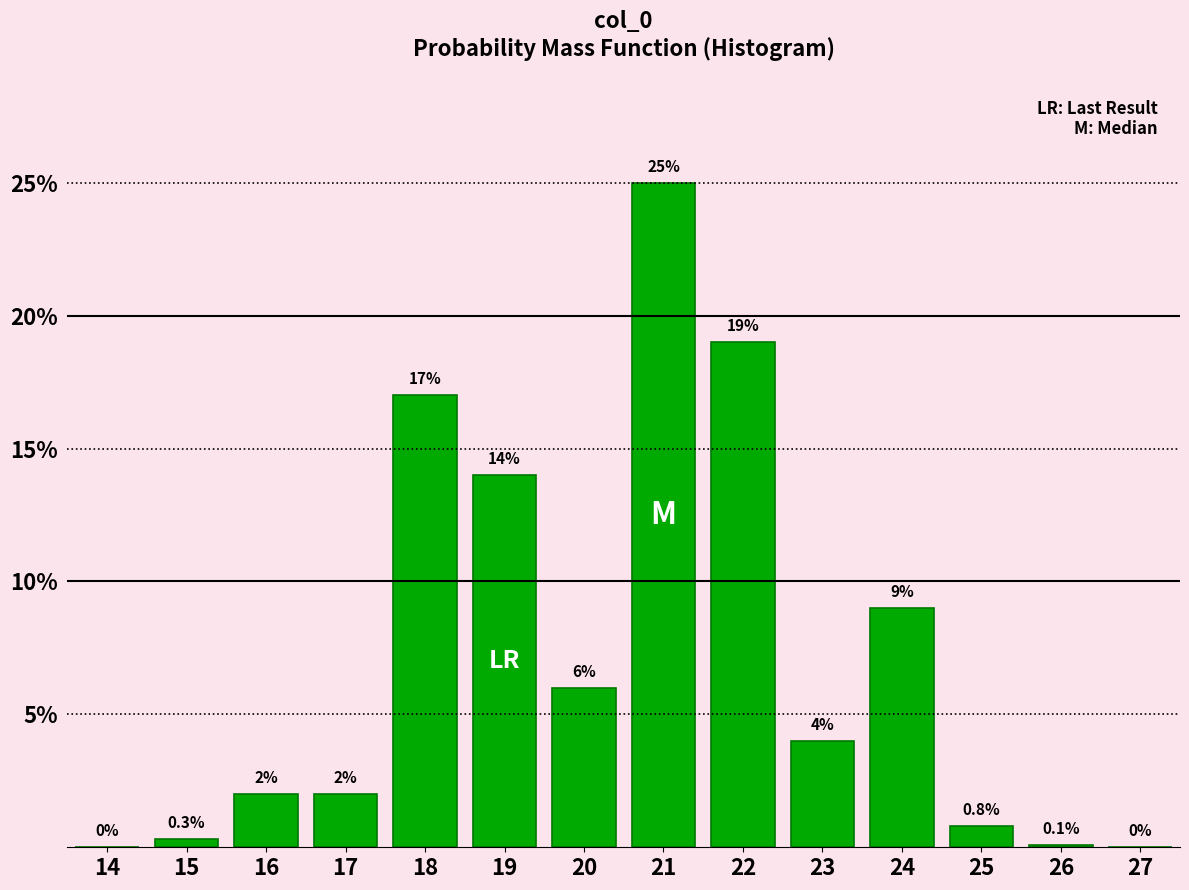

Reading left to right, extract all data points from this chart.

14=0.0	15=0.3	16=2.0	17=2.0	18=17.0	19=14.0	20=6.0	21=25.0	22=19.0	23=4.0	24=9.0	25=0.8	26=0.1	27=0.0